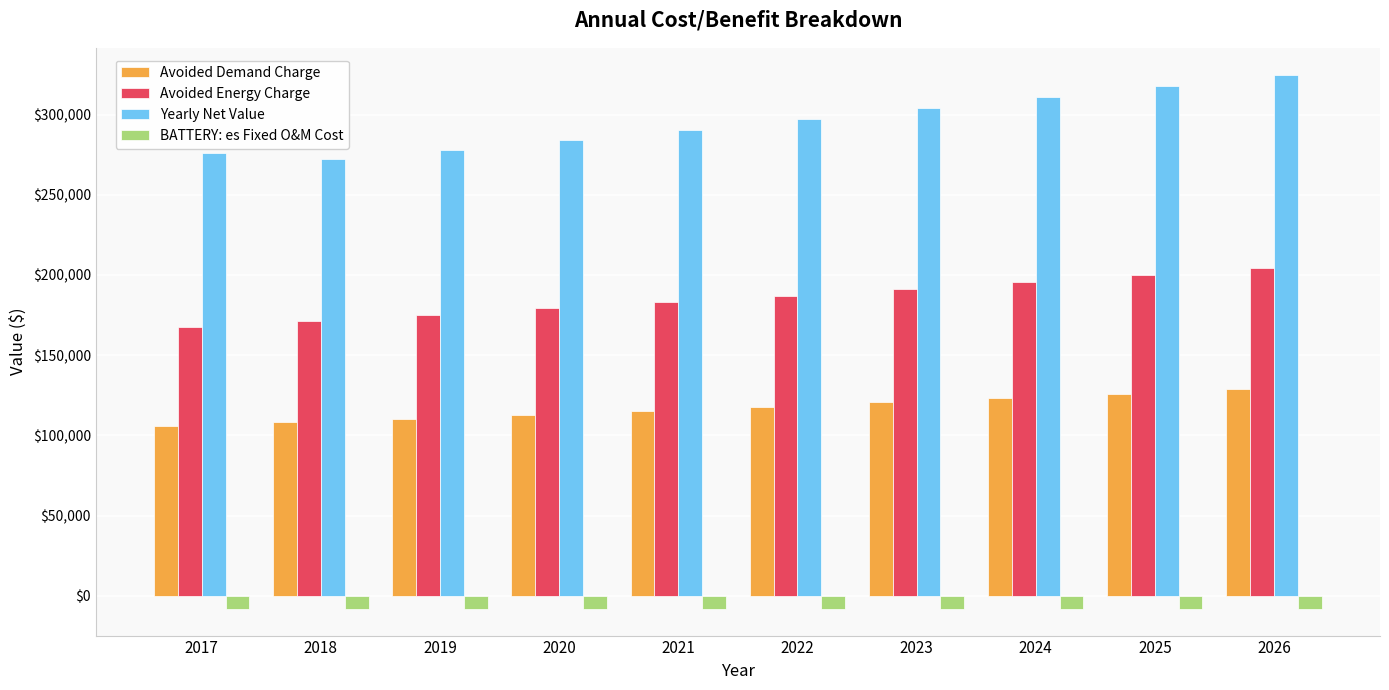

At which label does Avoided Energy Charge first exceed 187206?

2022